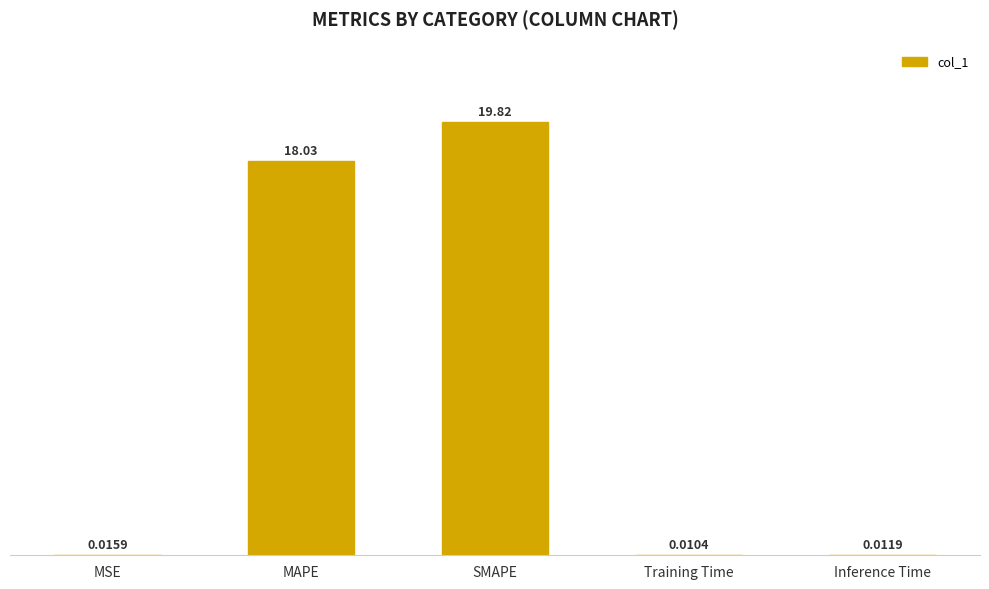

At which label is the value closest to 9?

MSE